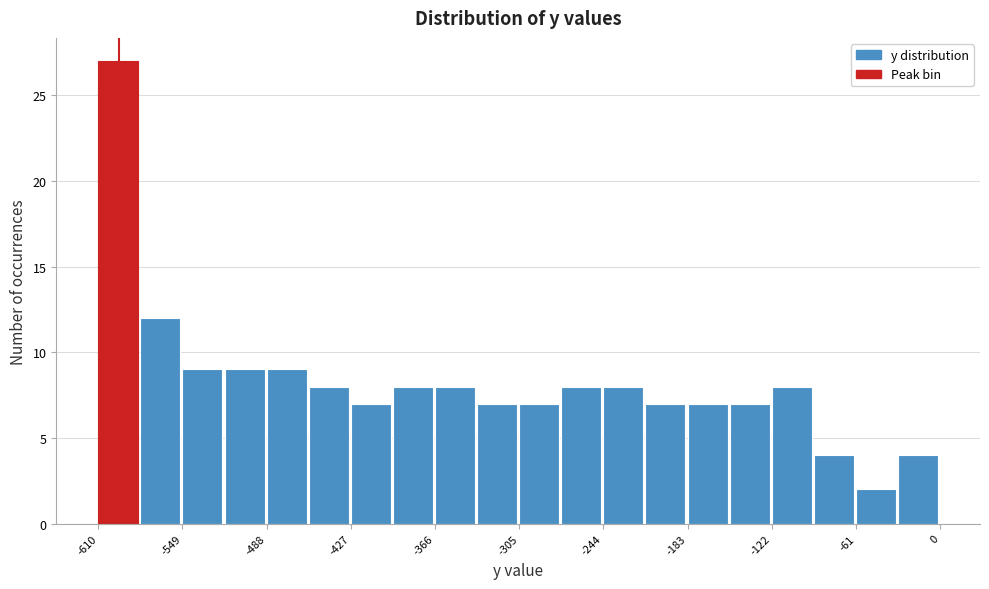

Around what value on the x-axis is the tallest bar? Give the approximate position of its centre, as read against the axis.

-600